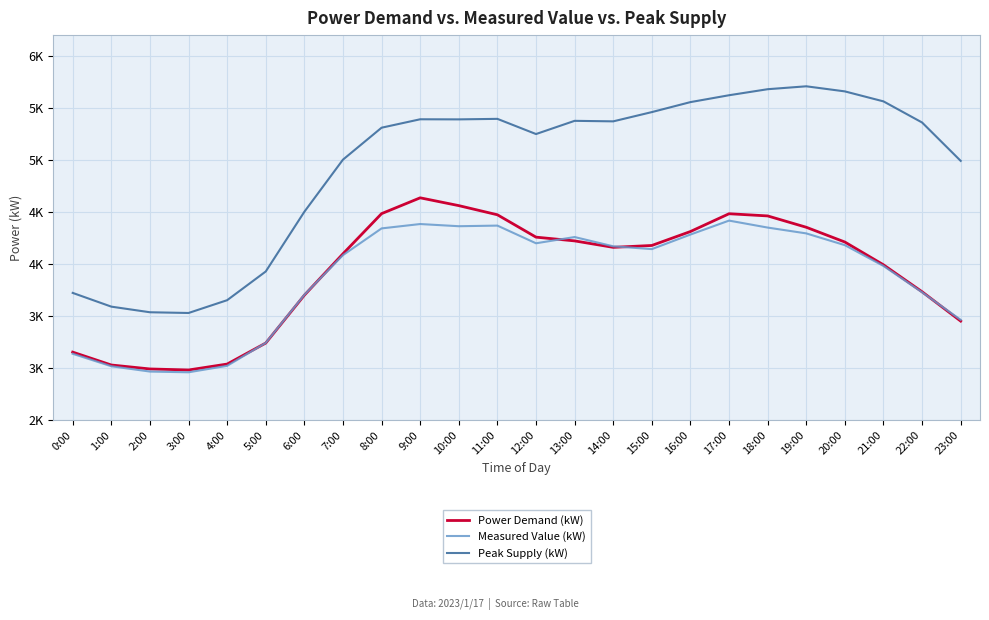

What position from the right is 11:00?

13